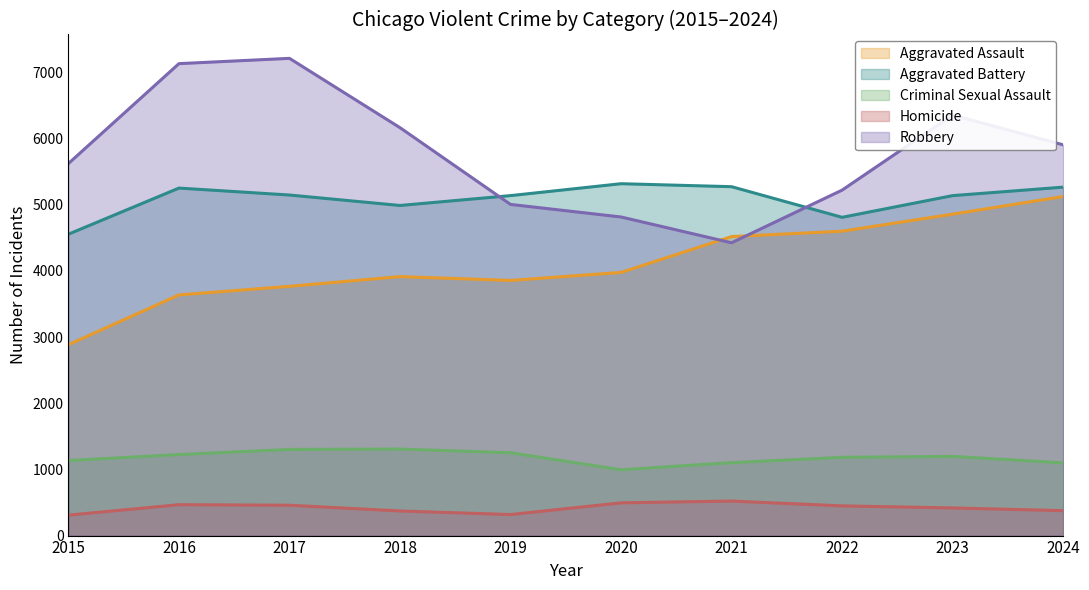

At which category is the sum across all series the highest?

2023